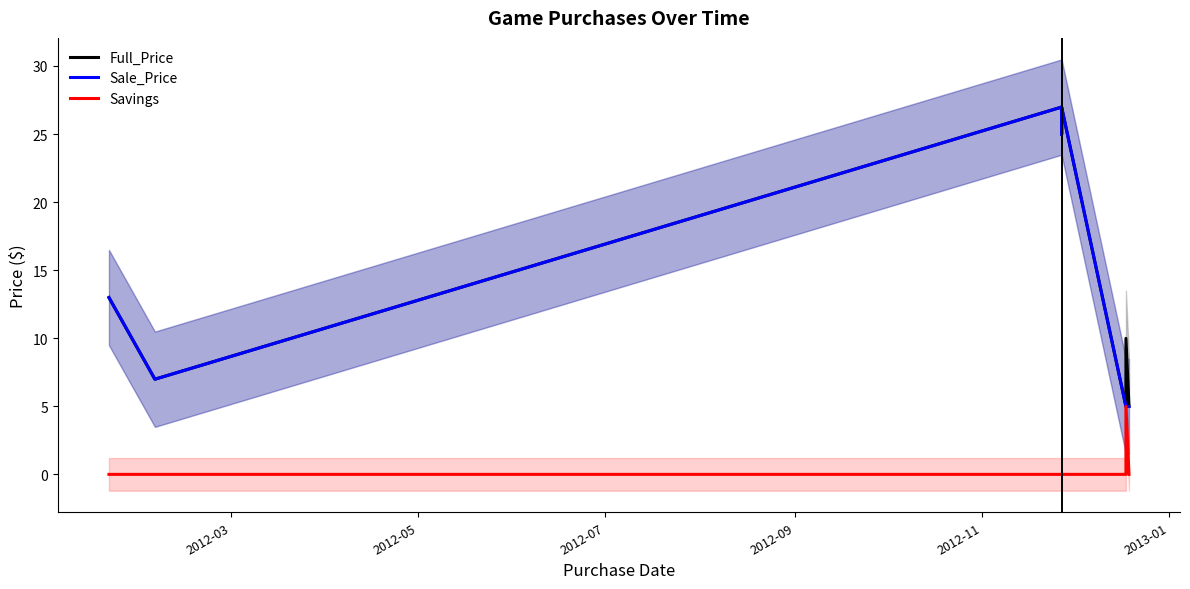

Is it true that Sale_Price equals 12.1 at 2012-11?

False